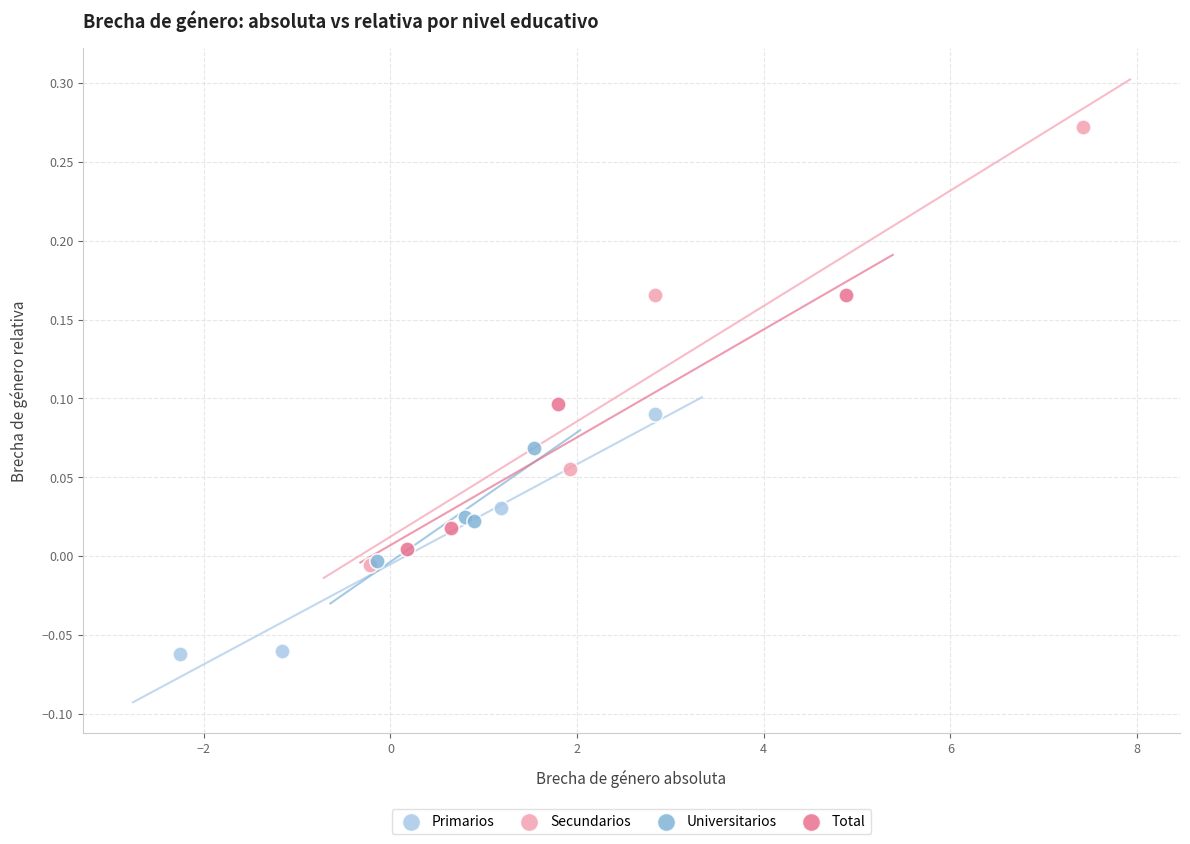

Which series reaches the maximum Y coordinate?

Secundarios